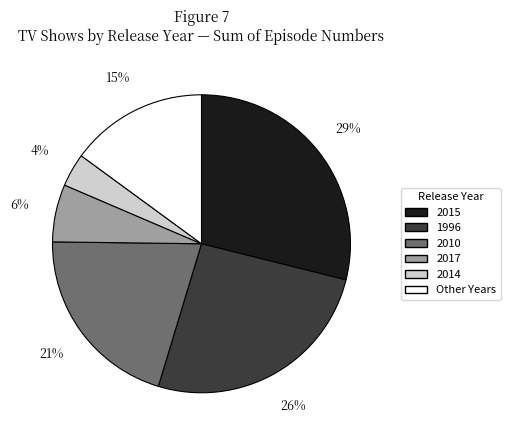

To the nearest percent, what is the combined percentage of 1996 and Other Years?

41%